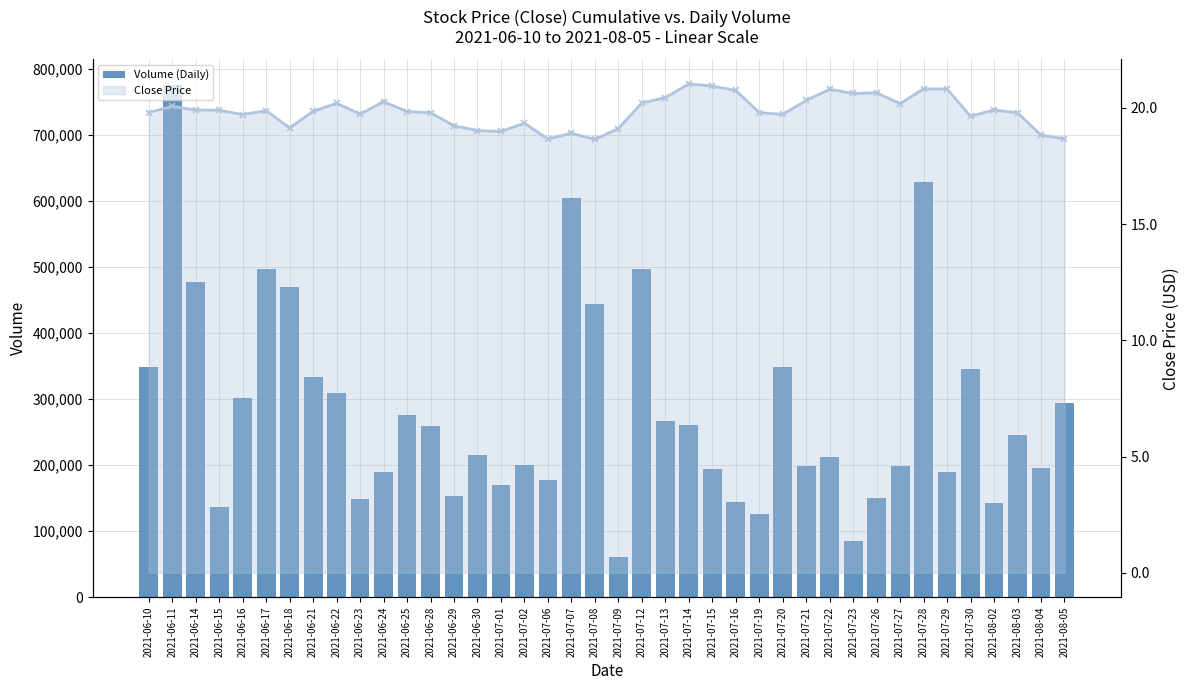

What is the sum of the Close Price values at 2021-06-14 and 2021-07-30?

39.5